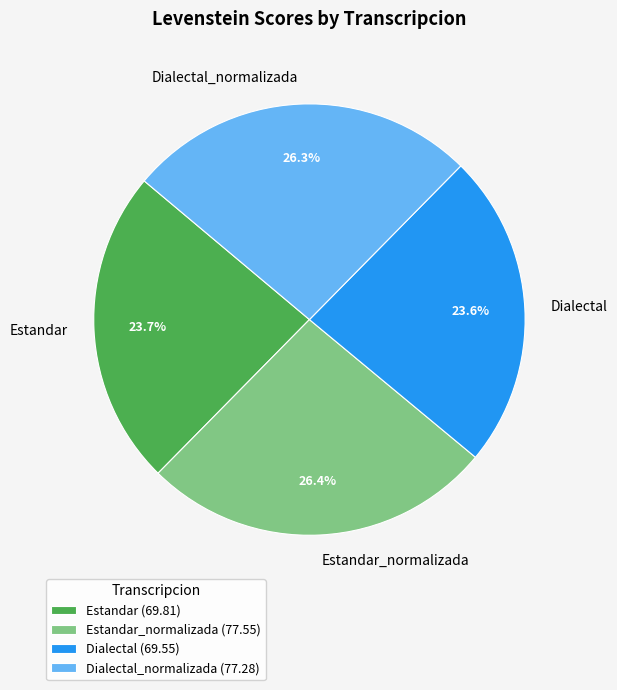

What percentage is NOT represented by Estandar_normalizada?

73.6%